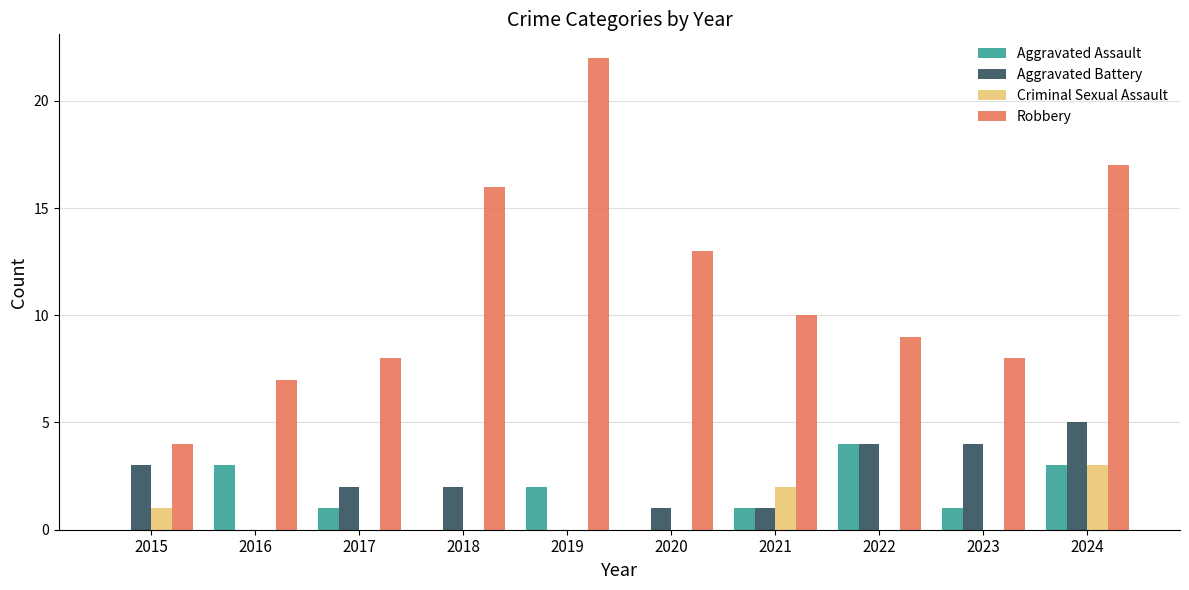

Which category has the highest value across all series?

2019